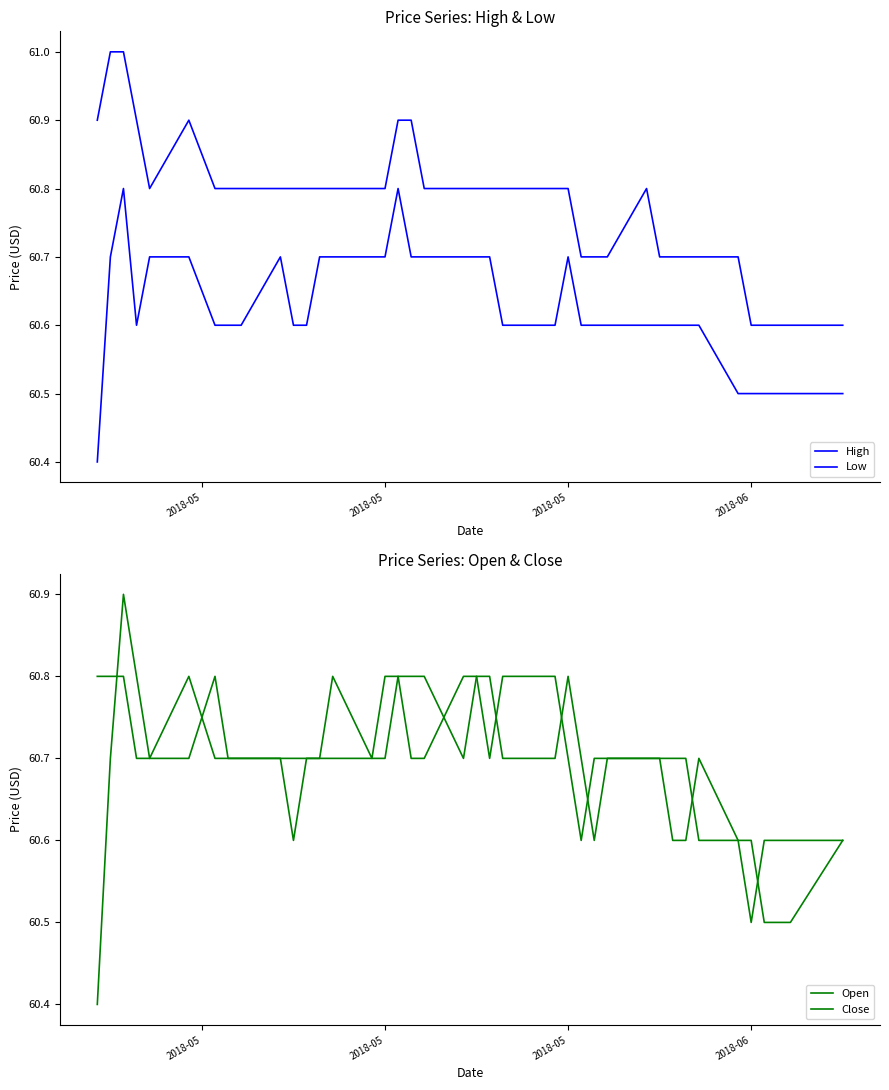

The value of High at 2018-05 is 27.3. True or false?

False